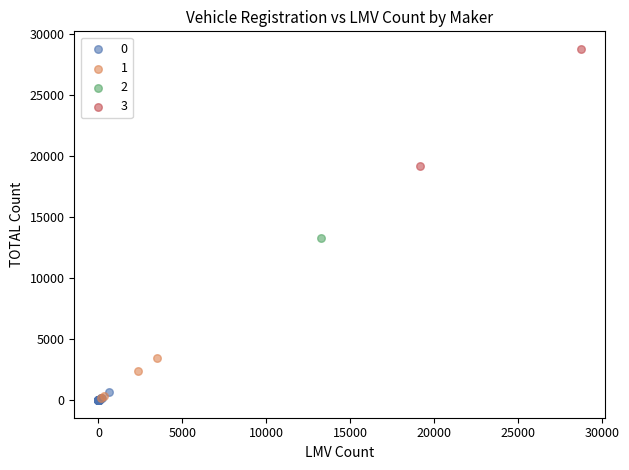

What are all the series names shown in the legend?

0, 1, 2, 3